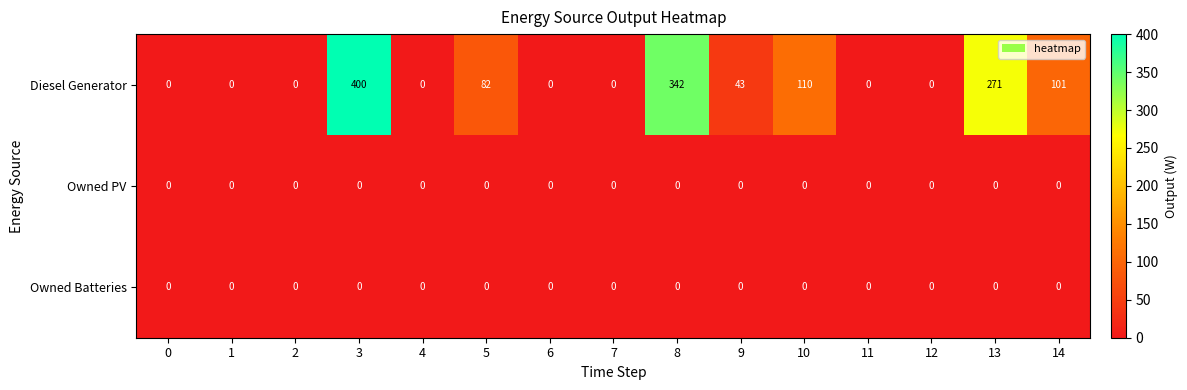

The Diesel Generator series shows 136 at 6. True or false?

False